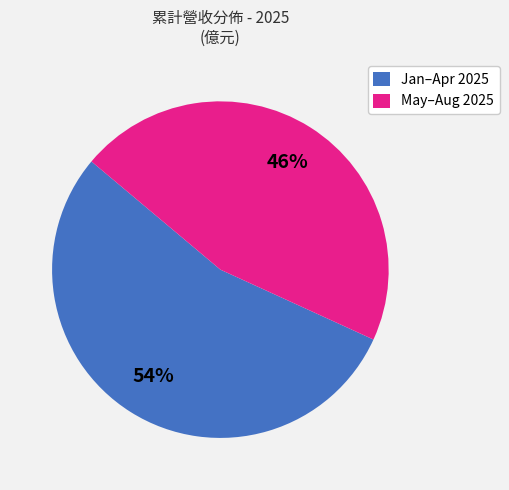

The May–Aug 2025 slice represents 46% of the pie. True or false?

True